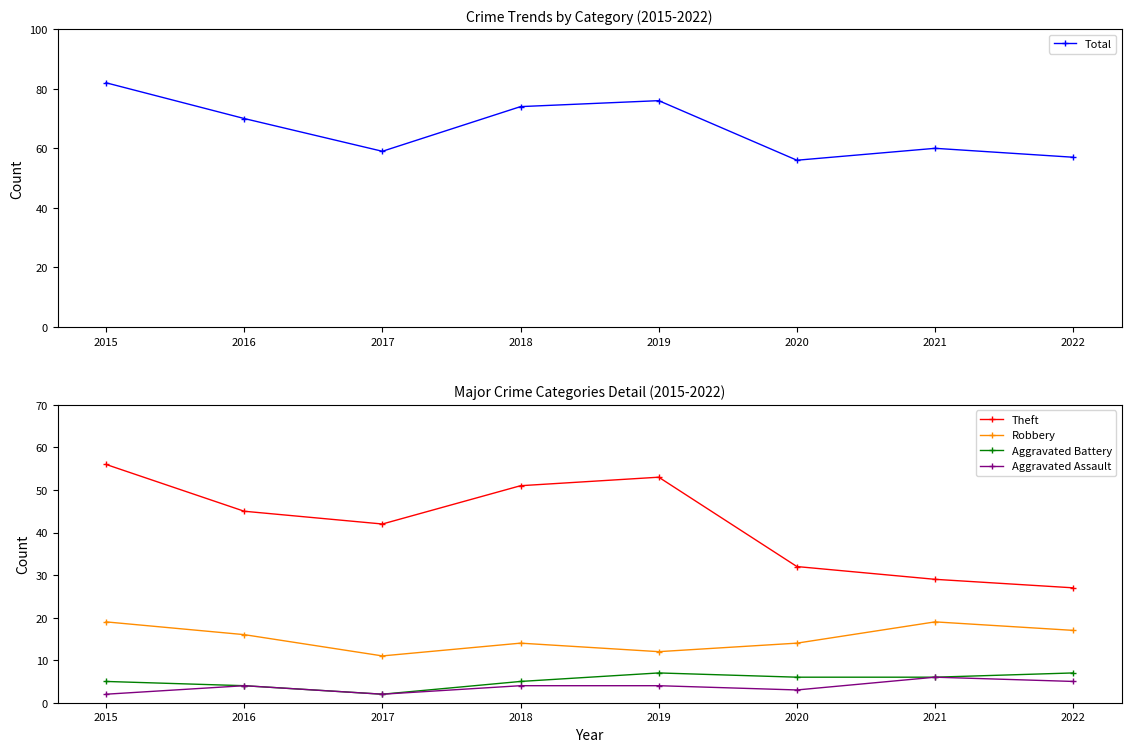

Reading right to left, list all the values displayed in this chart.

Total: 2022=57	2021=60	2020=56	2019=76	2018=74	2017=59	2016=70	2015=82
Theft: 2022=27	2021=29	2020=32	2019=53	2018=51	2017=42	2016=45	2015=56
Robbery: 2022=17	2021=19	2020=14	2019=12	2018=14	2017=11	2016=16	2015=19
Aggravated Battery: 2022=7	2021=6	2020=6	2019=7	2018=5	2017=2	2016=4	2015=5
Aggravated Assault: 2022=5	2021=6	2020=3	2019=4	2018=4	2017=2	2016=4	2015=2